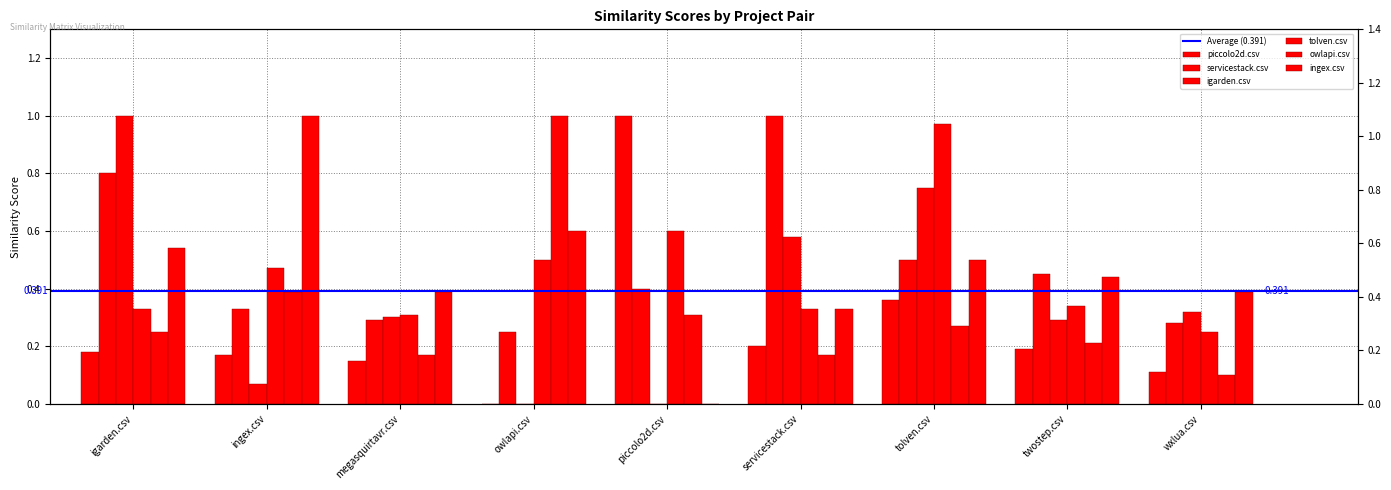

Count the number of data series in this chart.

6